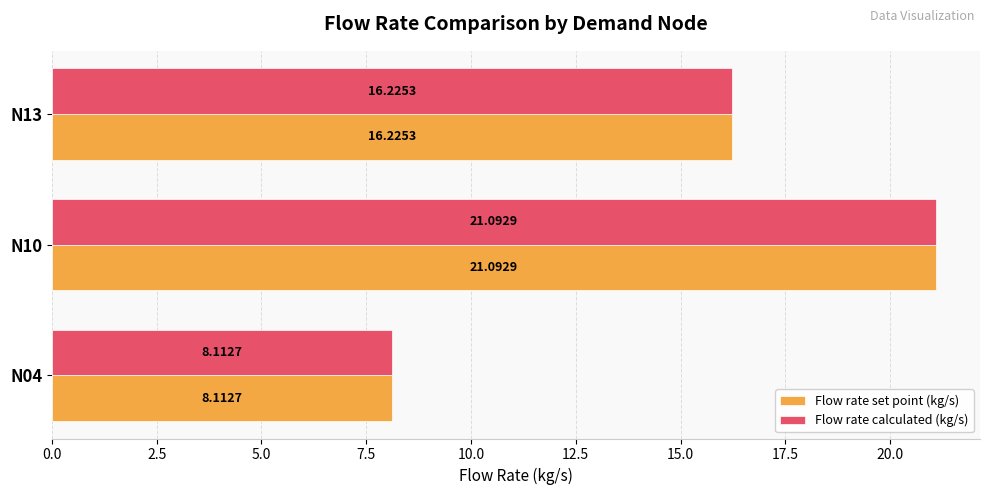

How many data points does each series have?

3